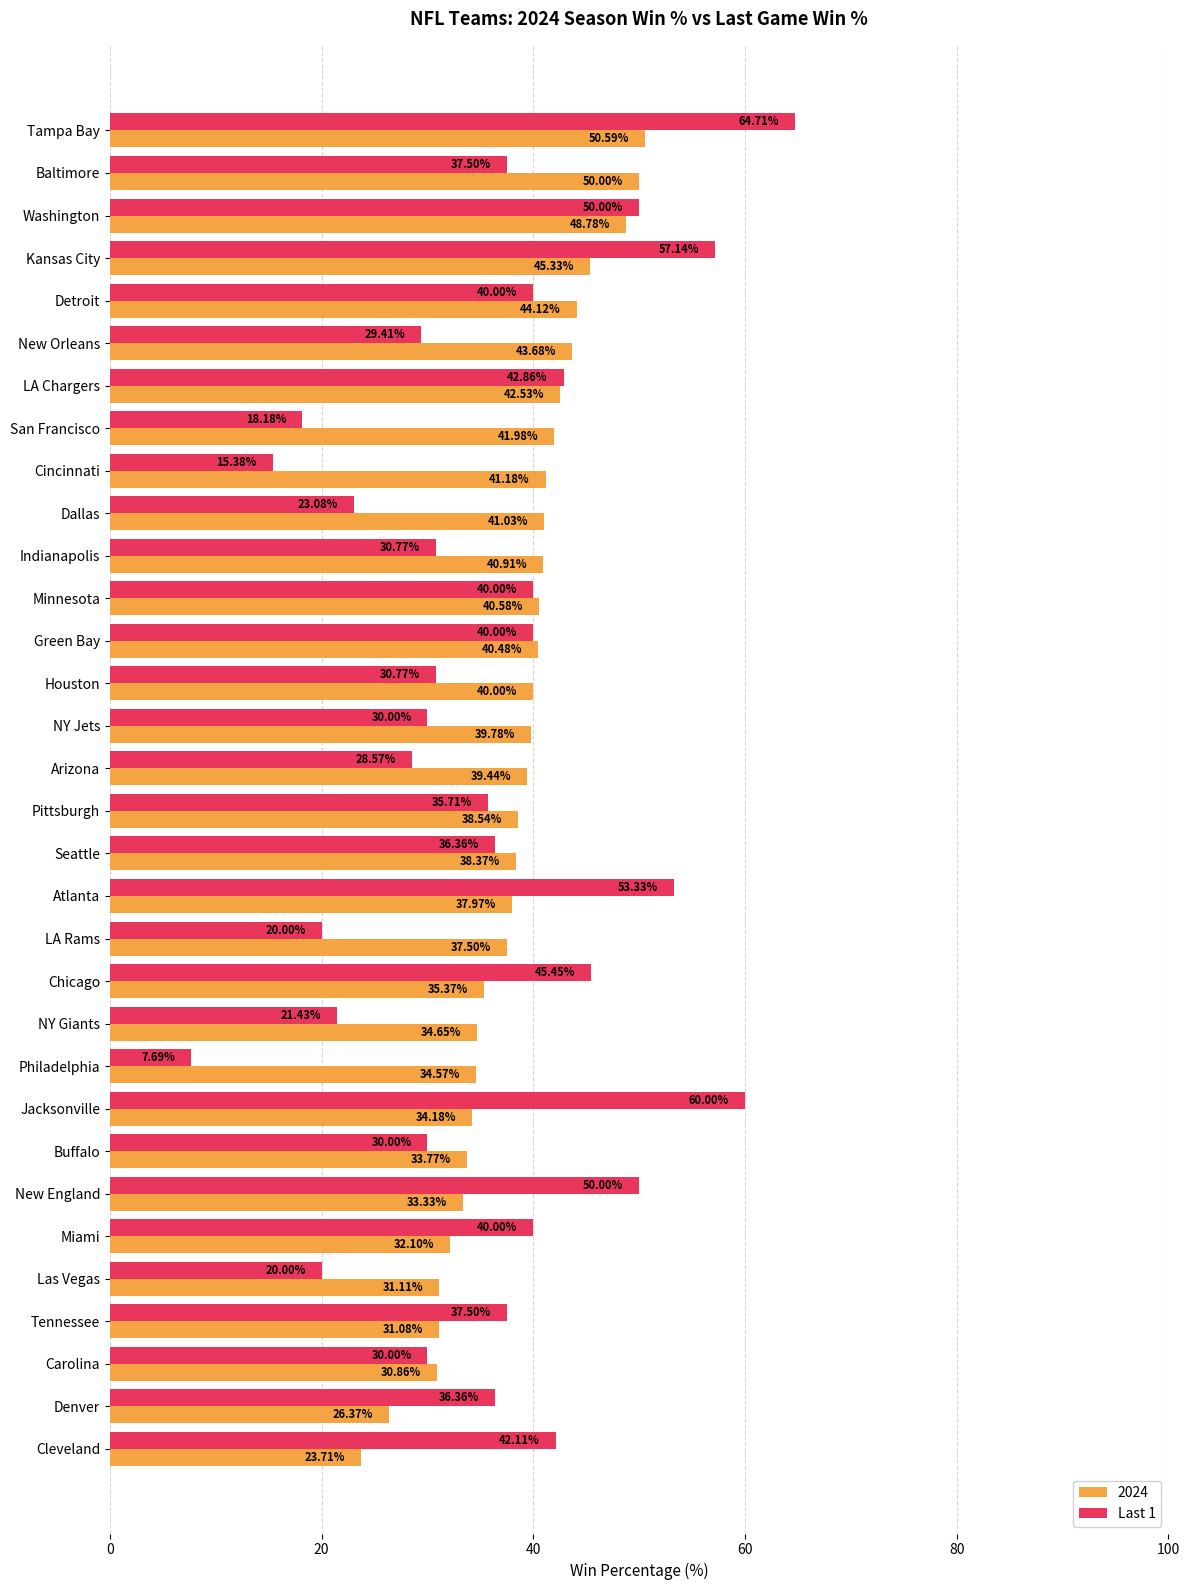

At Jacksonville, list the series in order from largest to smallest.

Last 1, 2024